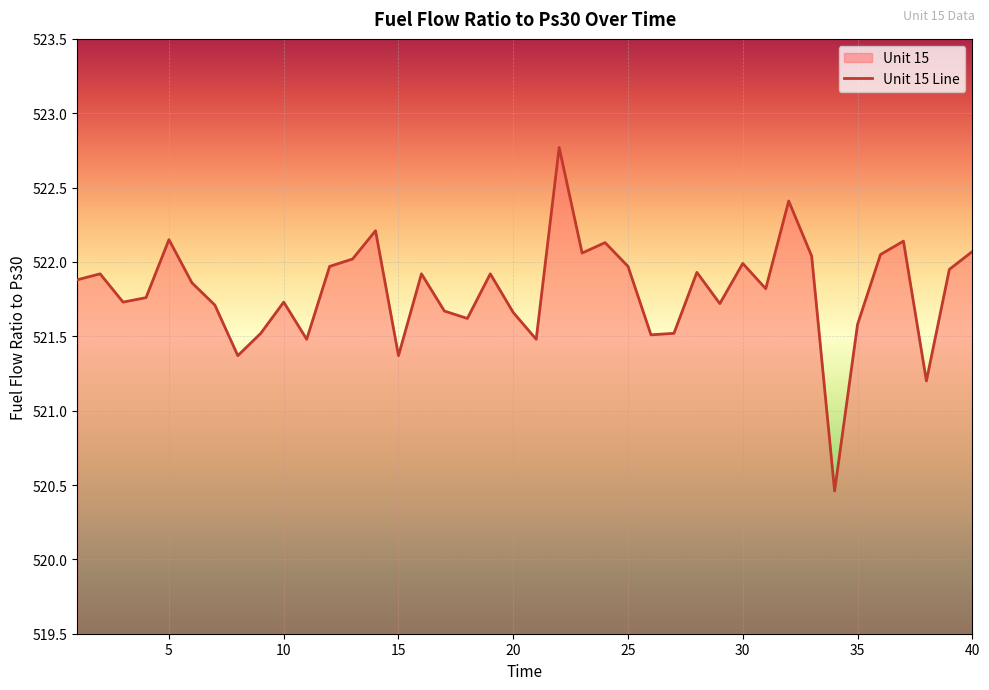

What is the ratio of the value at 30 to the value at 25?

1.0